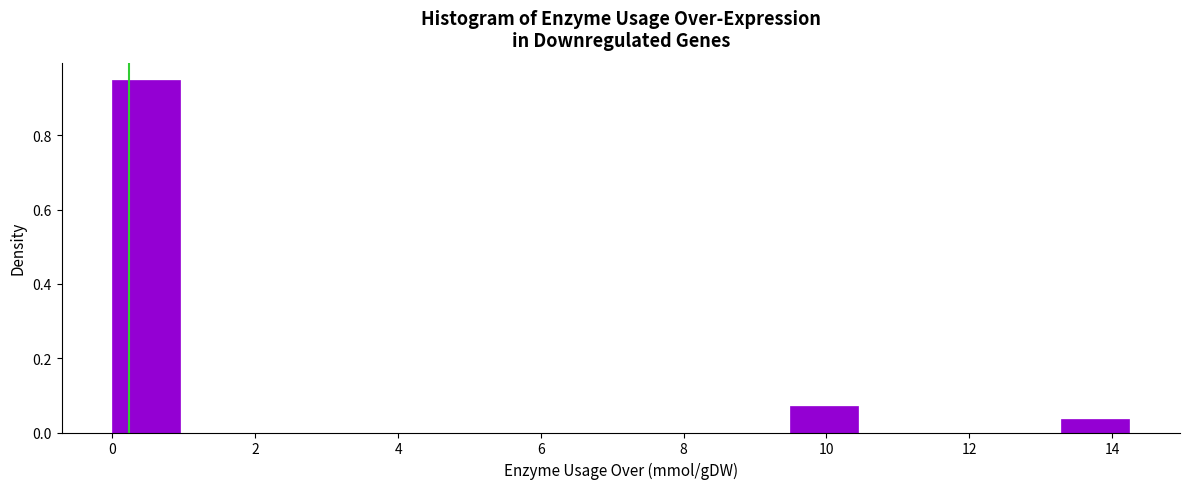

How tall is the bar that spans 13.2 to 14.2 on the x-axis? Neither the bar edges nor the heights are printed on the chart, so give them approximately, as read against the axes.

0.04